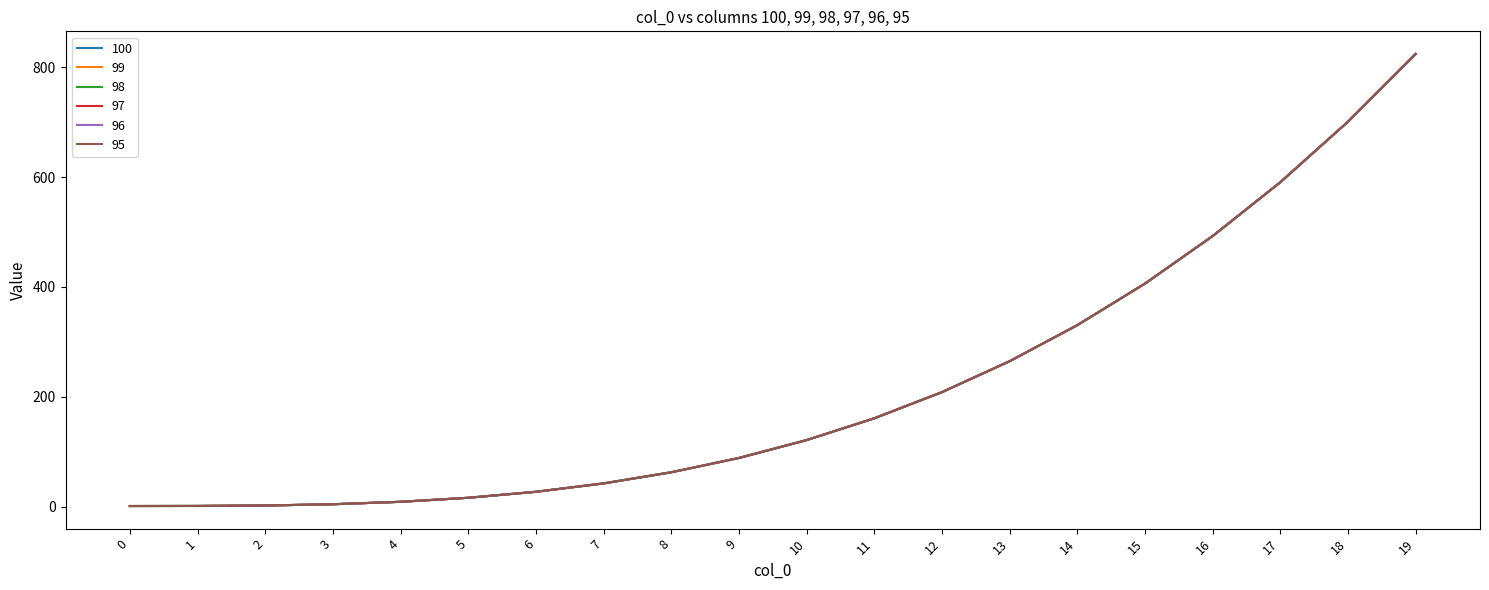

What is the difference between the 96 values at 7 and 9?

46.3